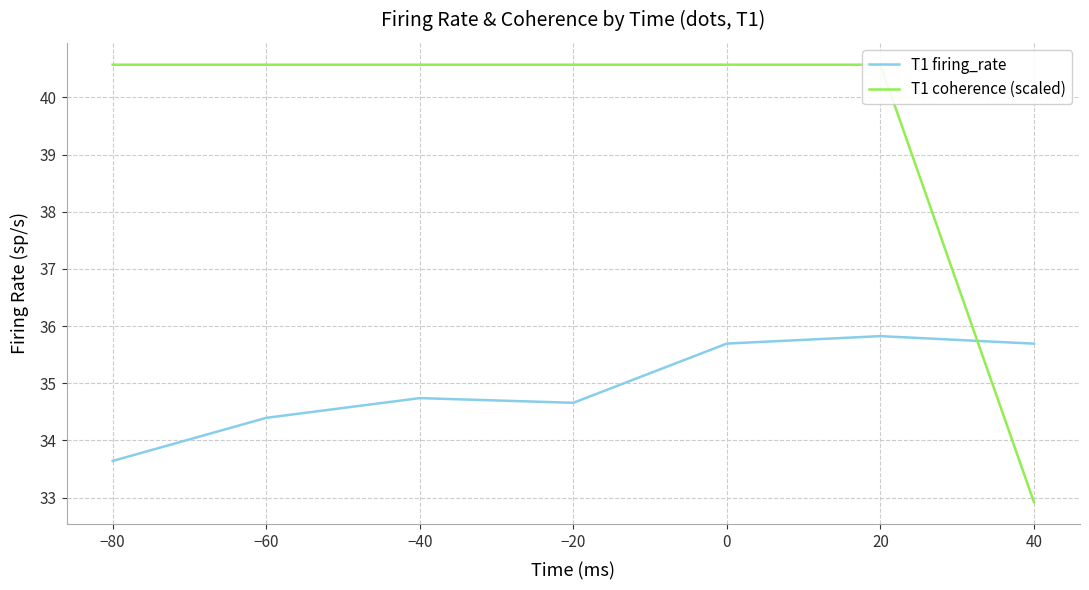

What are all the series names shown in the legend?

T1 firing_rate, T1 coherence (scaled)